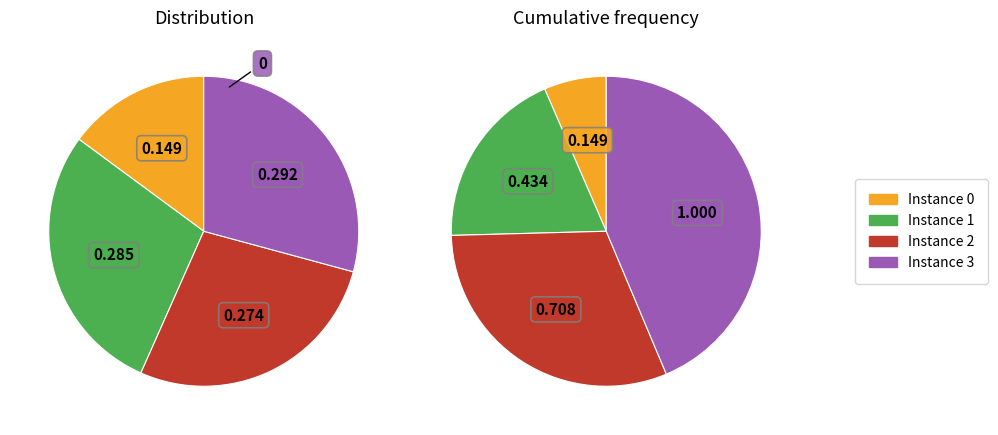

Approximately how many times larger is the value at 1 compared to 0?

1.9